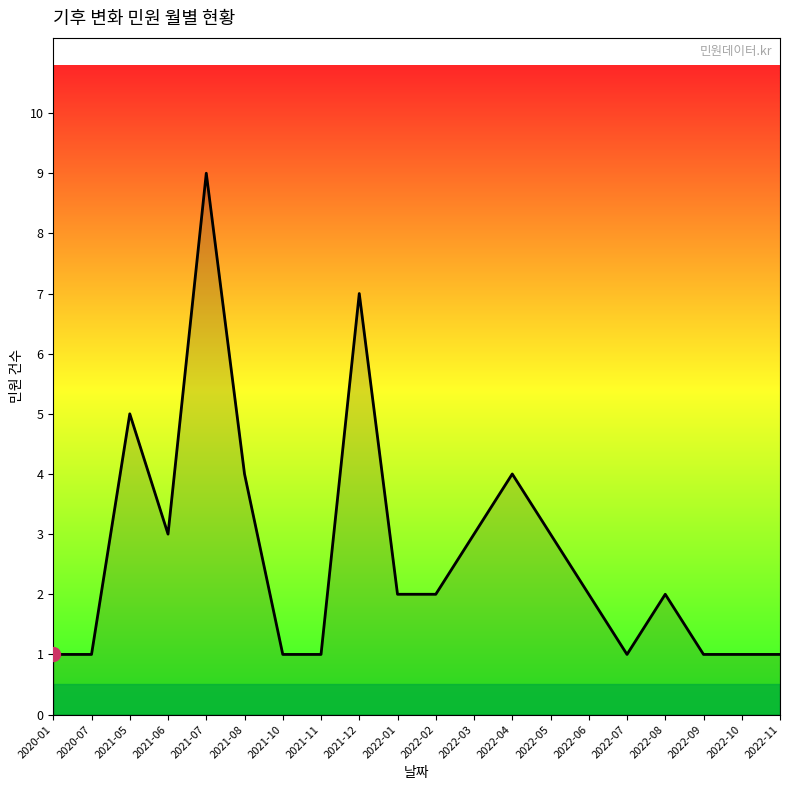

What is the approximate value at 2020-01?

1